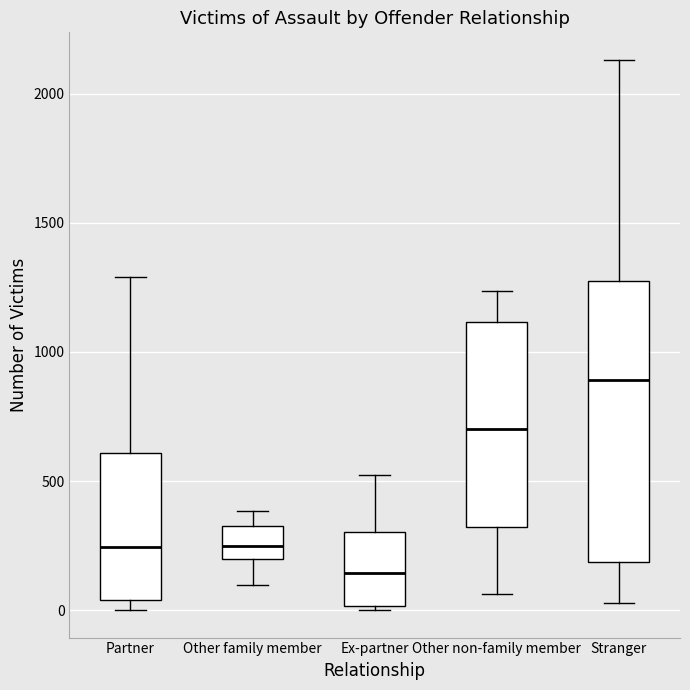

Comparing the boxes themselves (not the whiskers), which one is the tallest?

Stranger